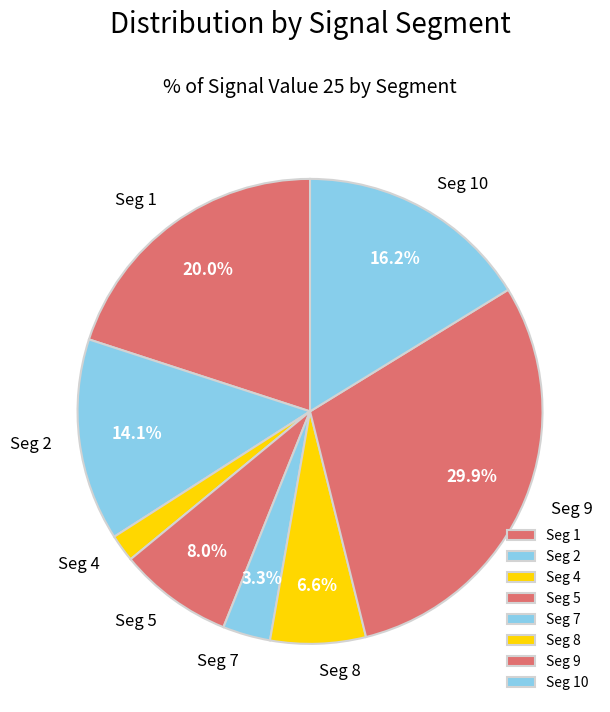

What is the smallest slice in the pie chart?

Seg 4